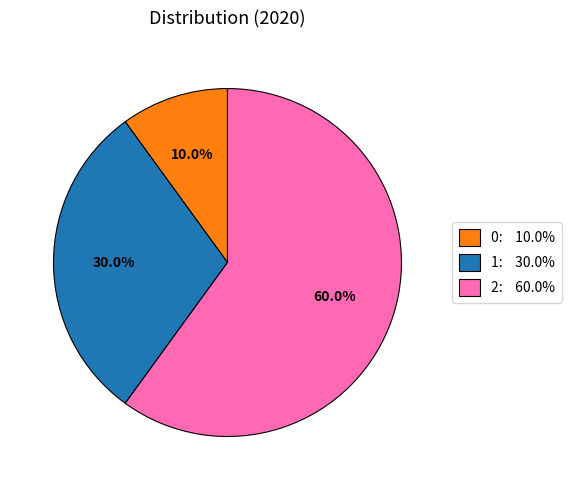

To the nearest percent, what is the difference between the 0 and 2 slice percentages?

50%